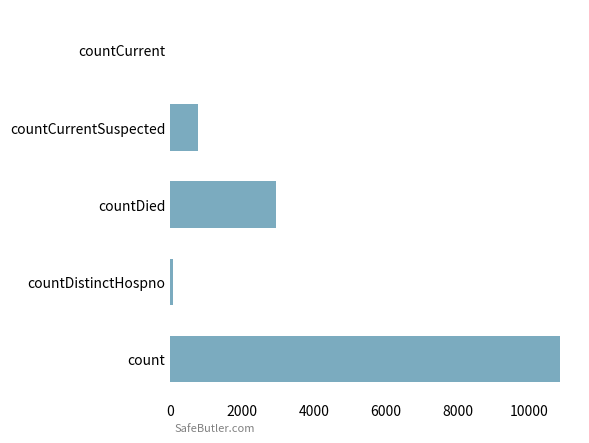

Read the value at countDied.

2945